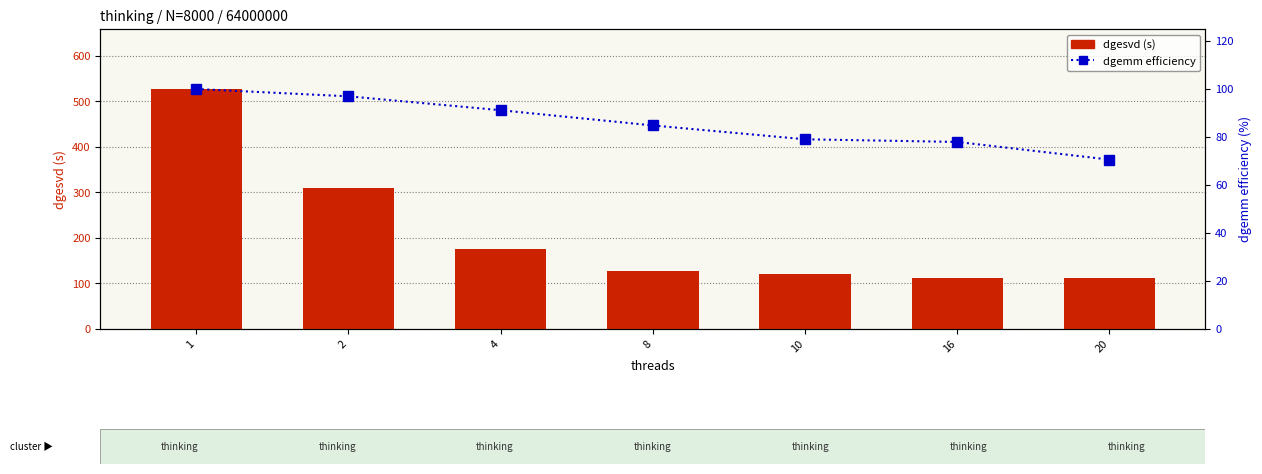

What is the sum of the dgemm efficiency values at 16 and 2?

174.9